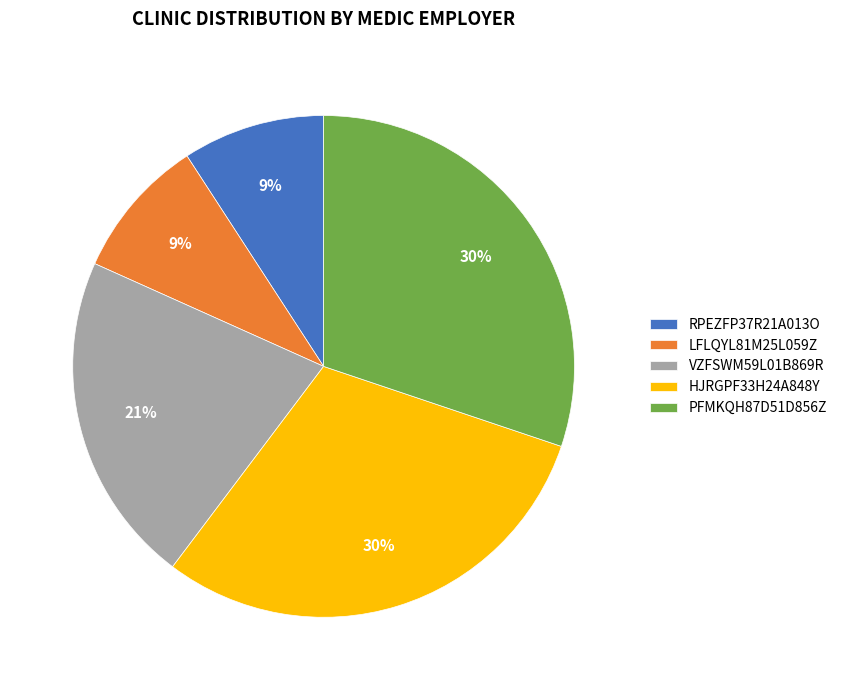

Do LFLQYL81M25L059Z and HJRGPF33H24A848Y together represent more than half of the pie?

No